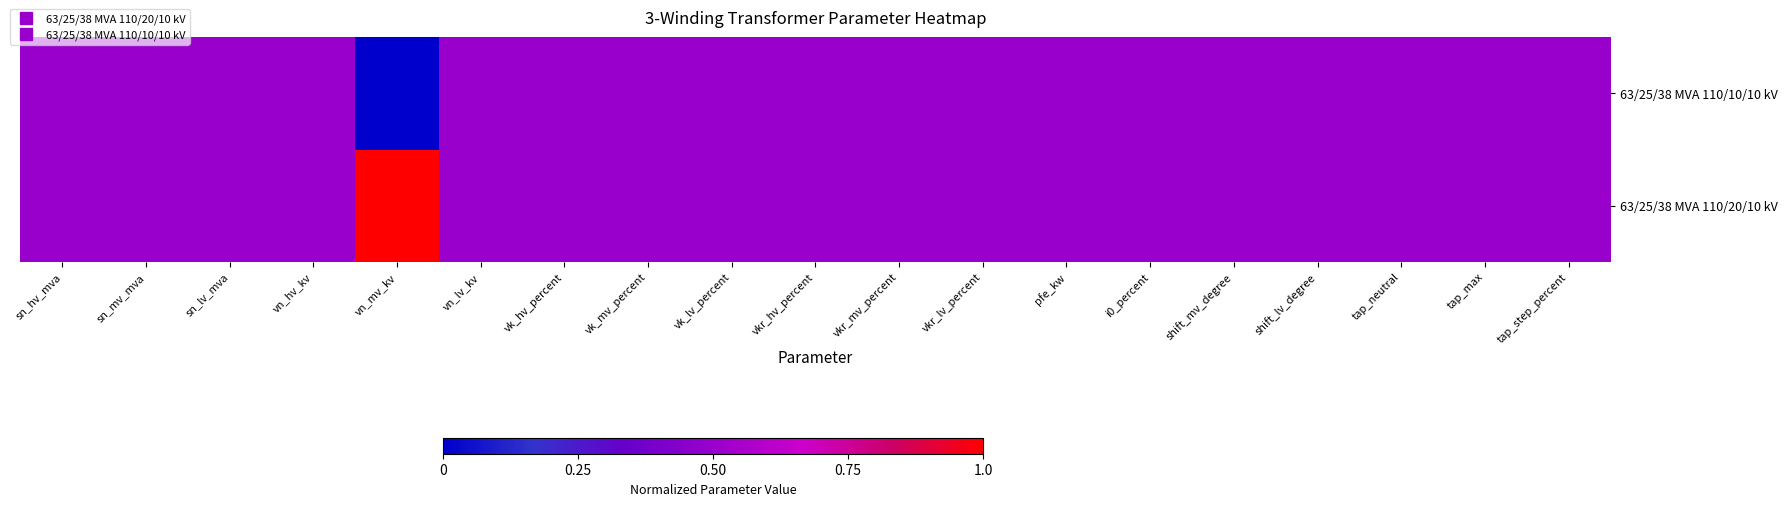

What is the total value across all series at vn_hv_kv?

1.0